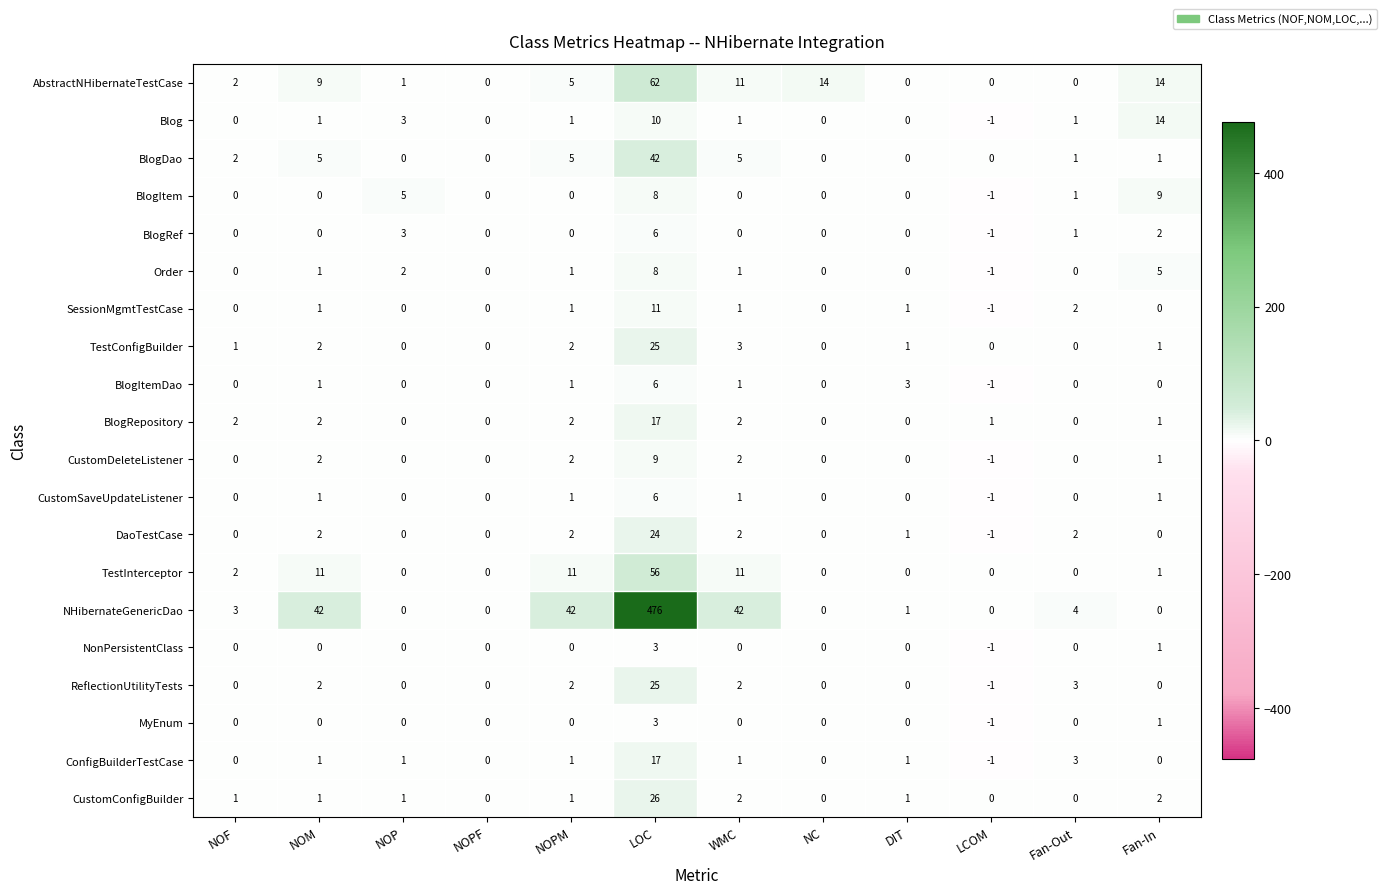

Where does the DaoTestCase series first go above 1?

NOM